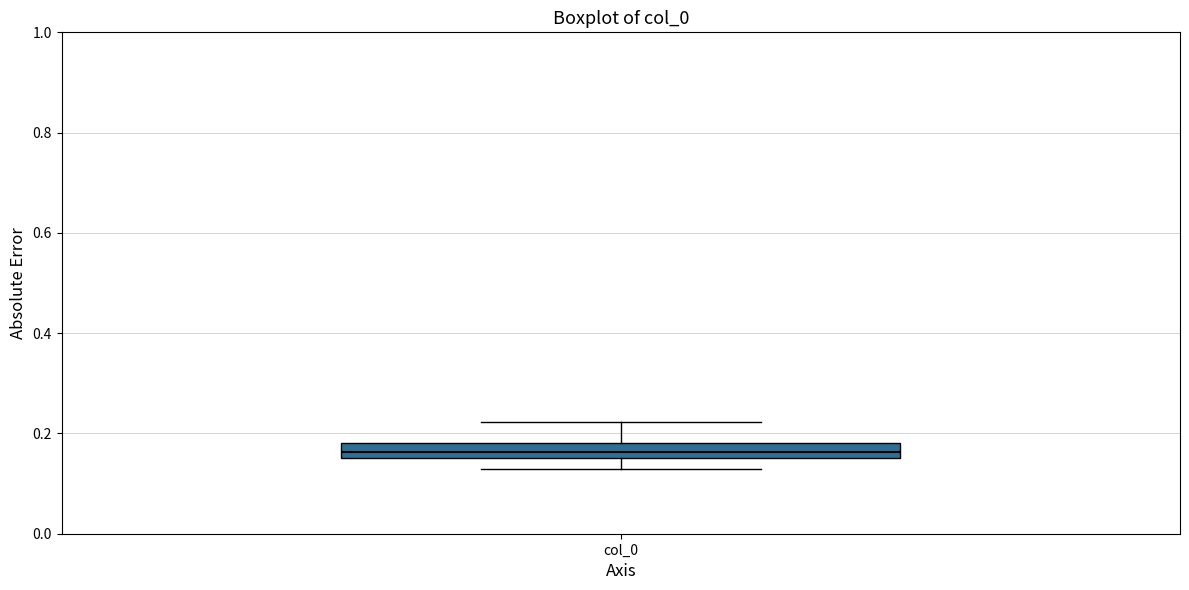

Transcribe this box plot: give where the median line is, the range the box spans, and where the two whiskers end, as read against the y-axis. The values are not printed on the chart, so give them approximately, as read against the axis.

median 0.16 (inside the box), box 0.16 to 0.18, whiskers 0.12 to 0.22